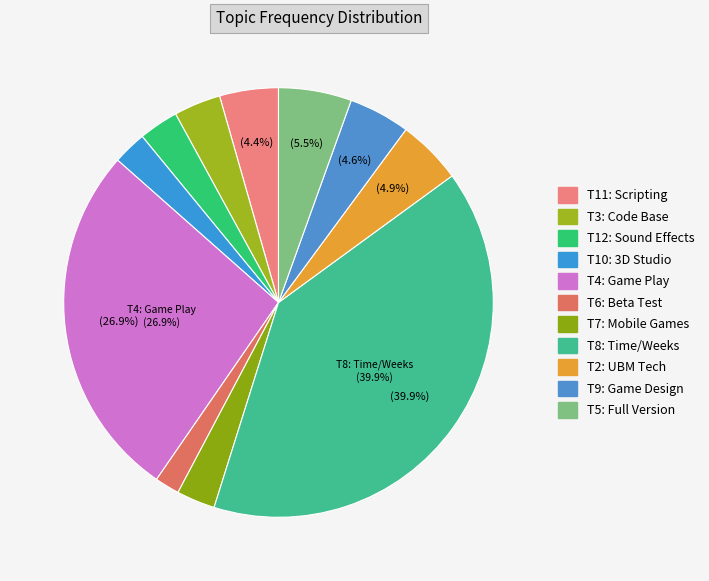

Rank the categories by value from highest to lowest.

Topic 8
Time/Weeks, Topic 4
Game Play, Topic 5
Full Version, Topic 2
UBM Tech, Topic 9
Game Design, Topic 11
Scripting Language, Topic 3
Code Base, Topic 12
Sound Effects, Topic 7
Mobile Games, Topic 10
3D Studio Max, Topic 6
Beta Test